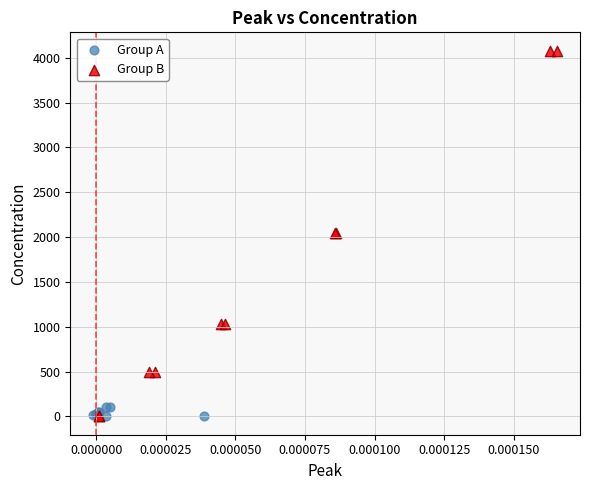

What are all the series names shown in the legend?

Group A, Group B